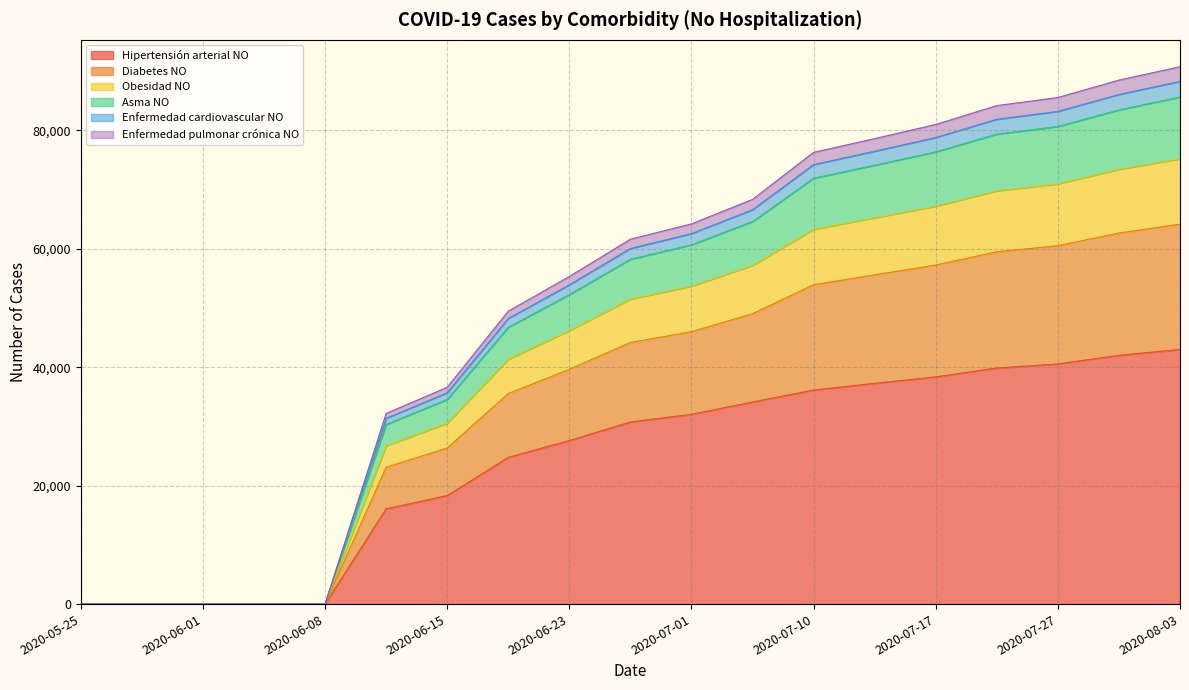

What is the total value across all series at 2020-07-27?

85552.0